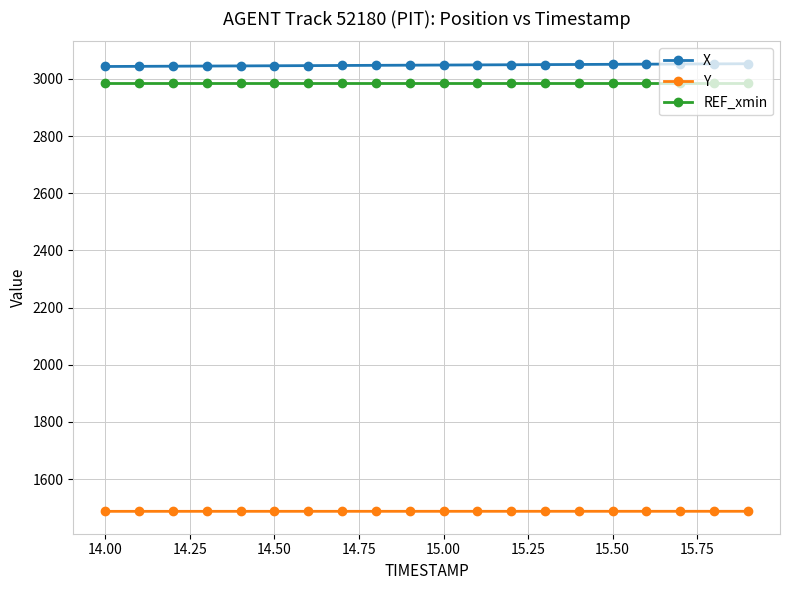

True or false: X and REF_xmin cross at least once.

False